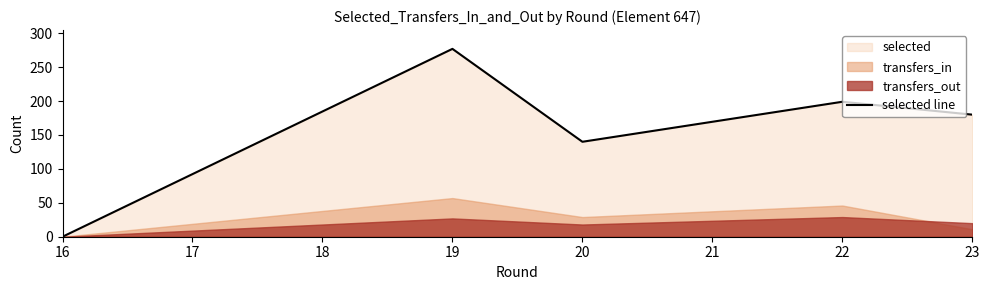

True or false: selected line has a value of 140 at 20.

True